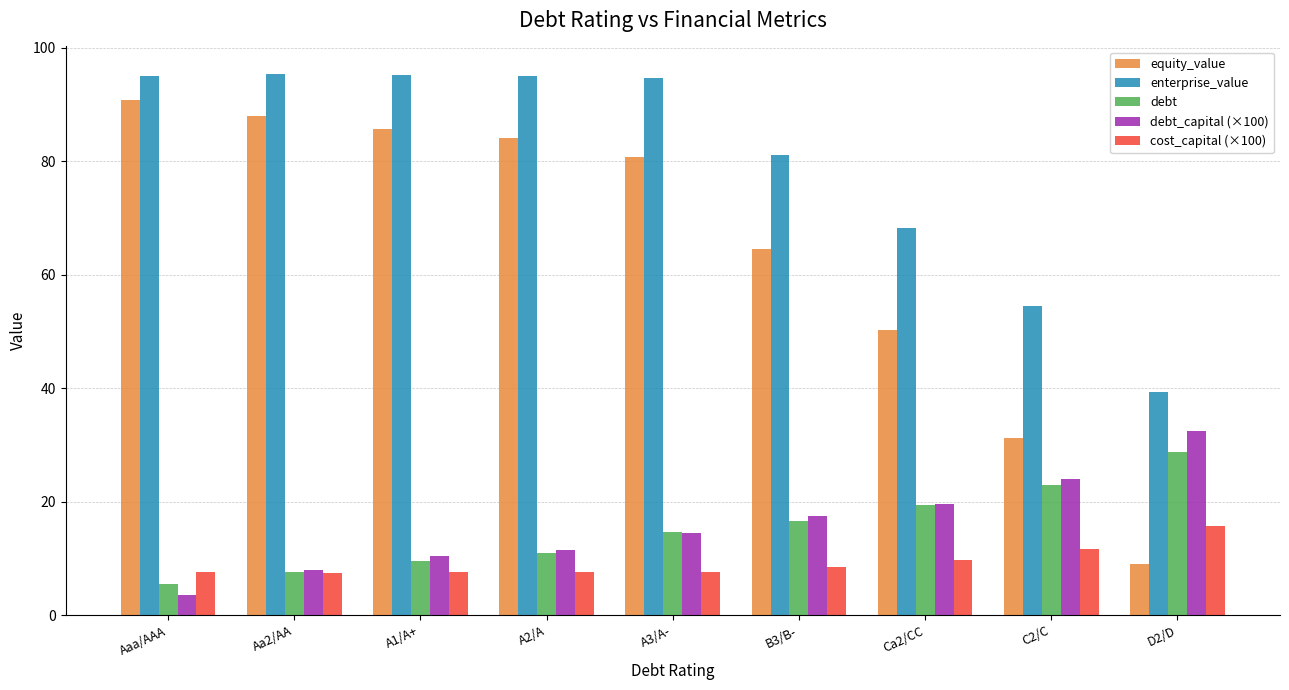

True or false: debt has a value of 16.4 at A2/A.

False